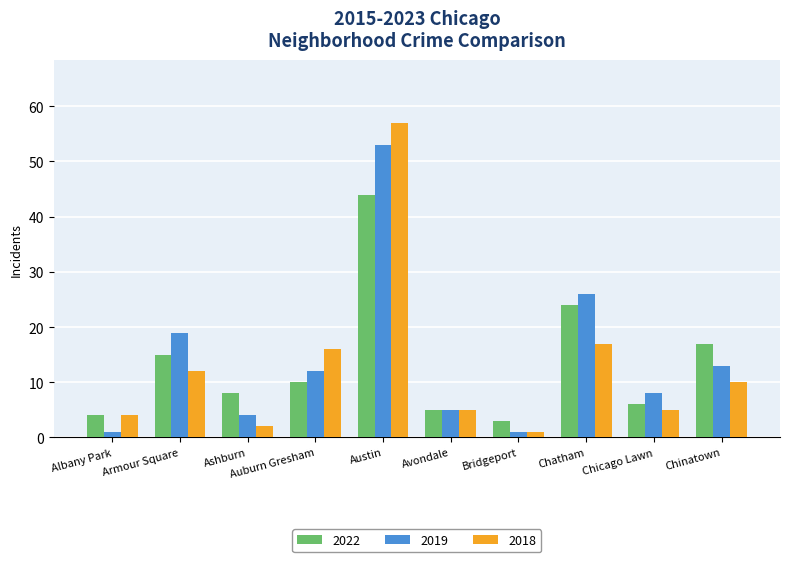

List the series in order of their overall mean, highest first.

2019, 2022, 2018